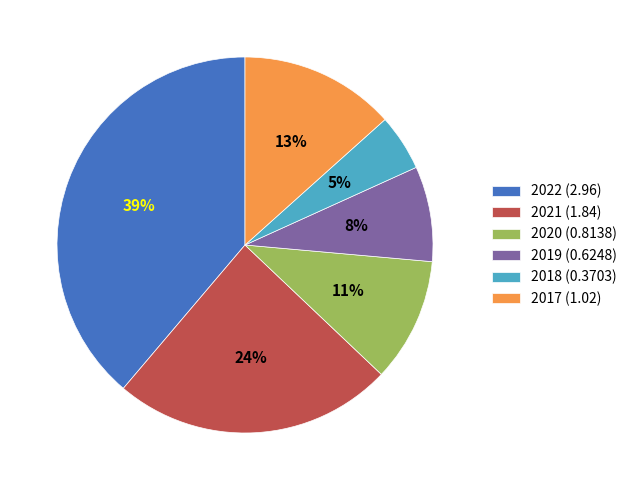

Is there any slice that represents more than half of the pie?

No